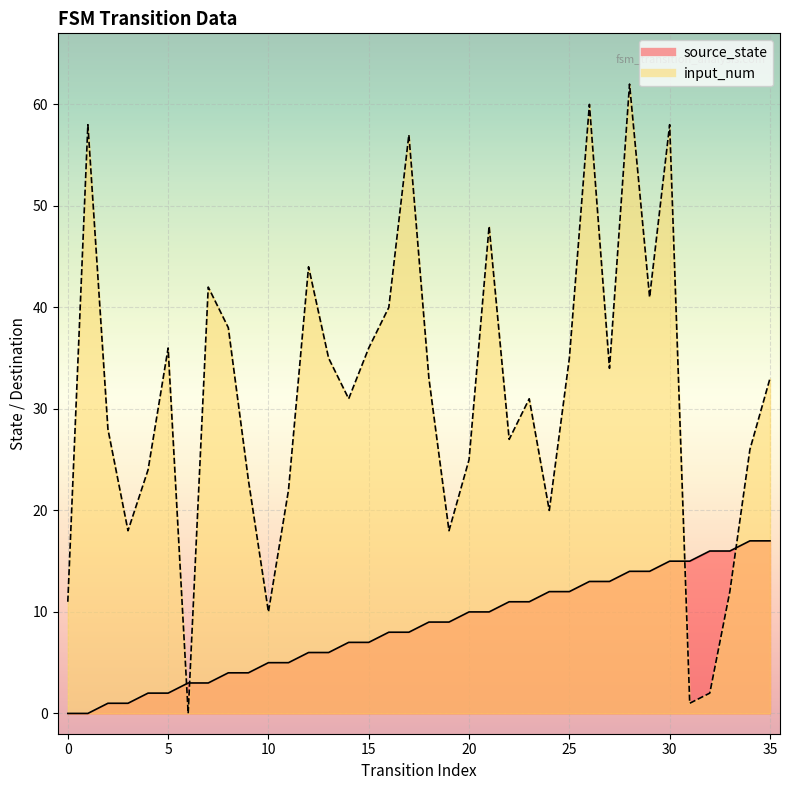

Rank the series by their average value, from highest to lowest.

input_num, source_state